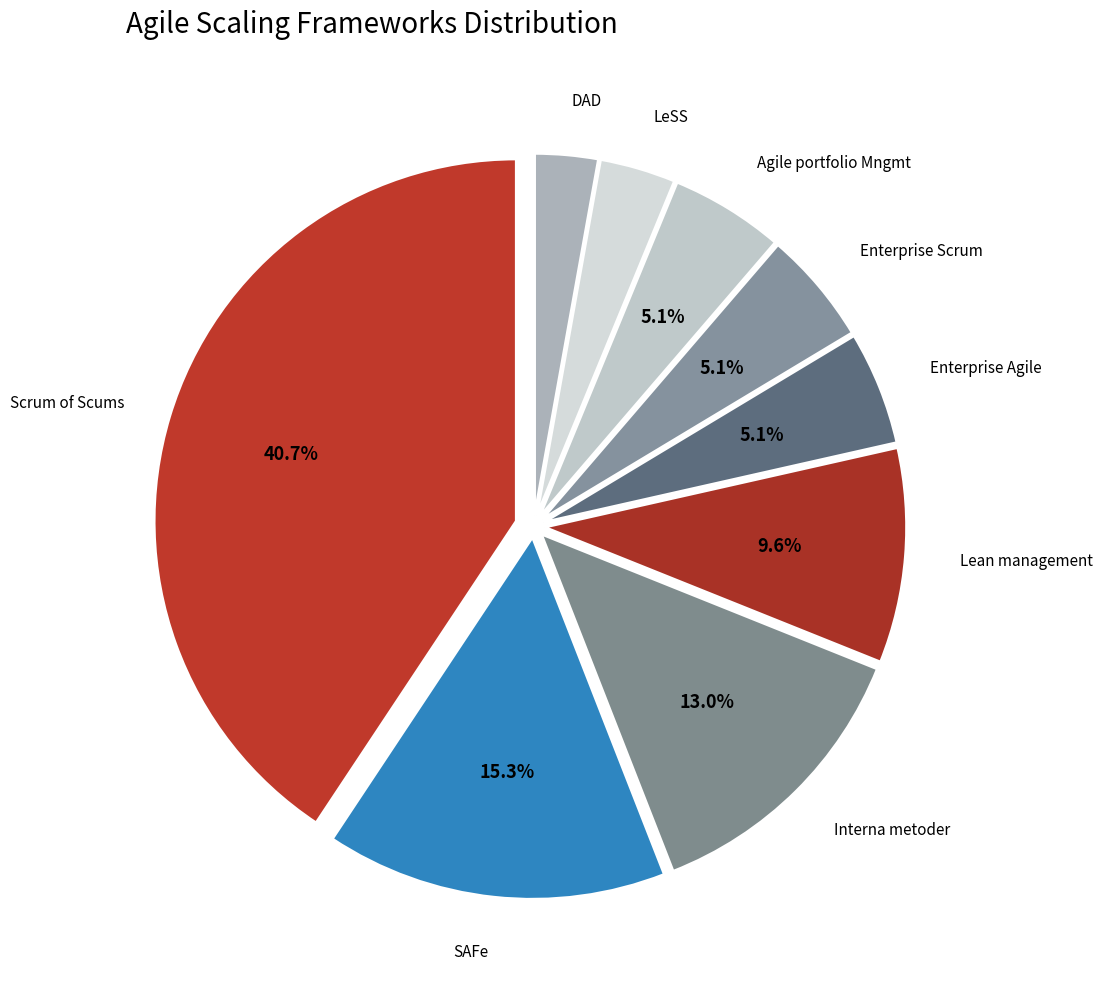

Count the number of slices in the pie.

9